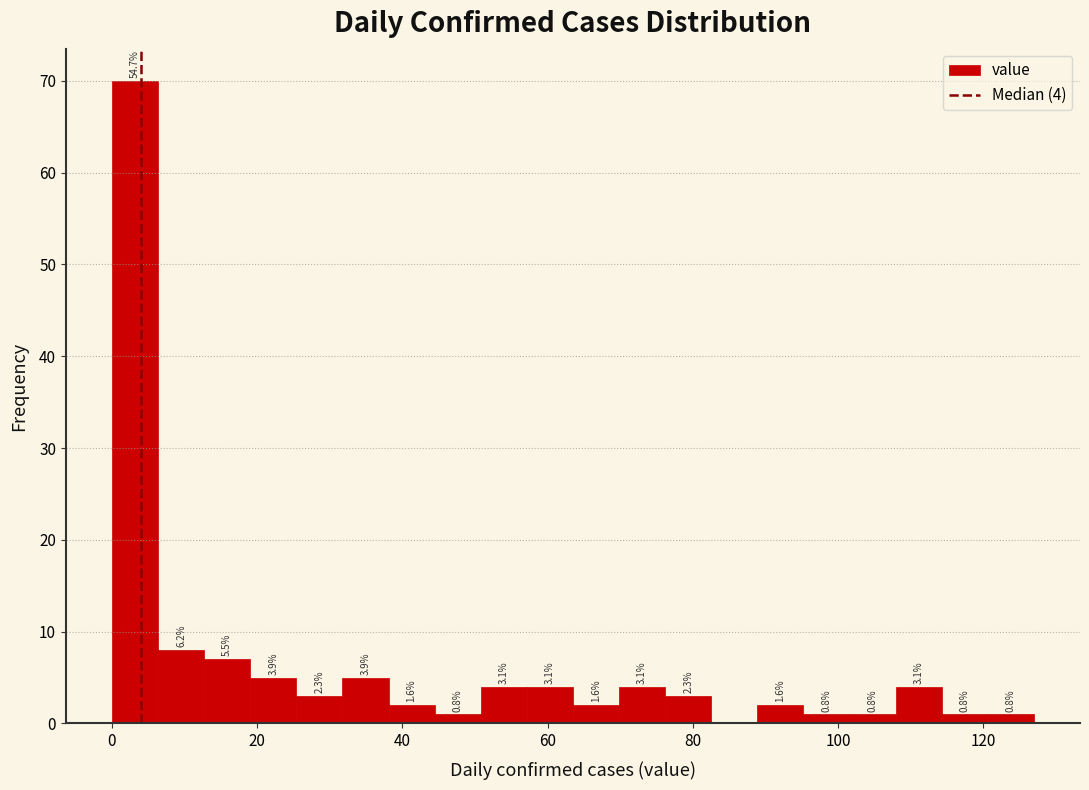

Around what value on the x-axis is the tallest bar? Give the approximate position of its centre, as read against the axis.

4